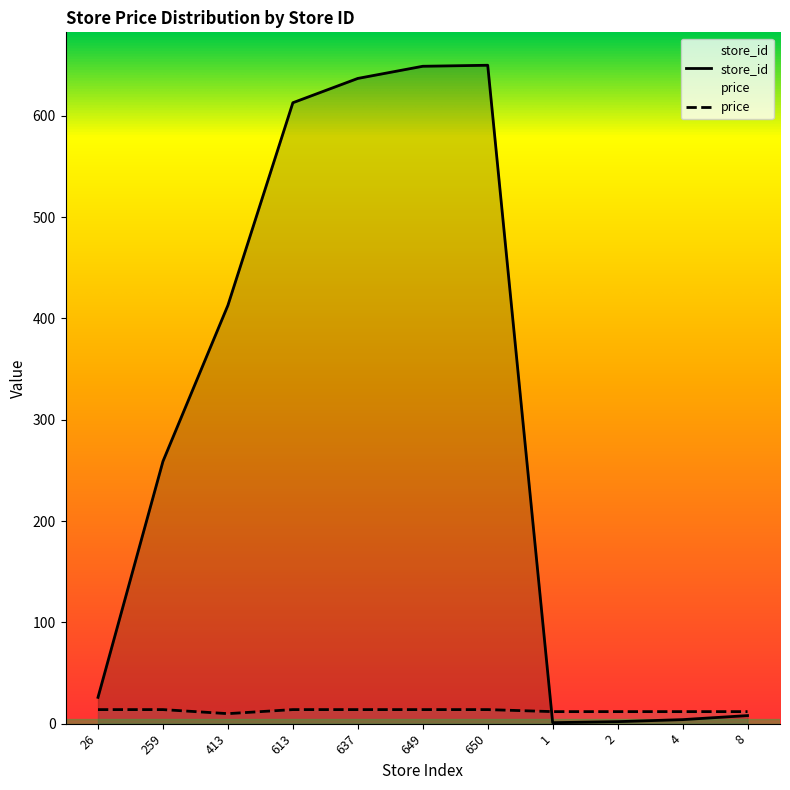

What is the spread (max minus min) of values at 26?

12.1